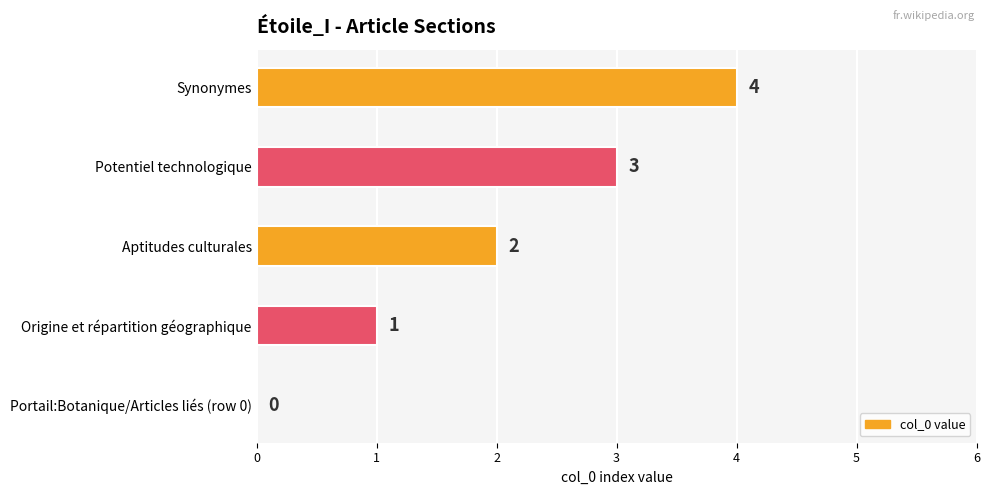

Approximately how many times larger is the value at Aptitudes culturales compared to Potentiel technologique?

0.7